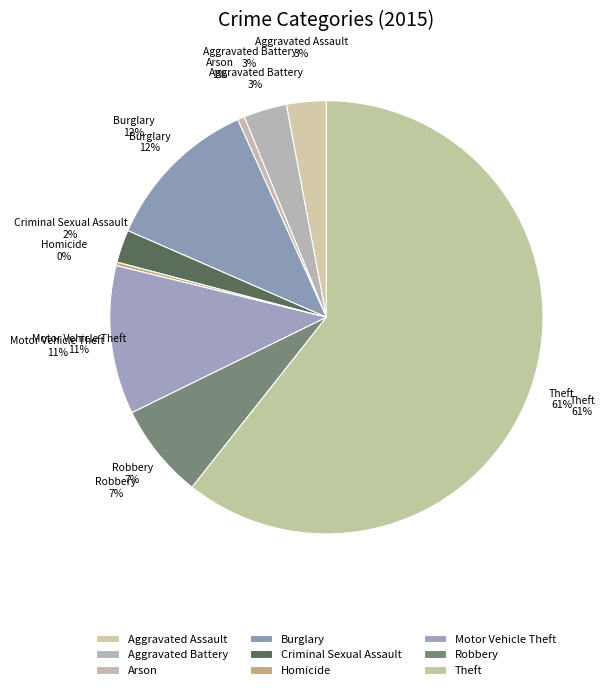

Do Aggravated Assault and Criminal Sexual Assault together represent more than half of the pie?

No